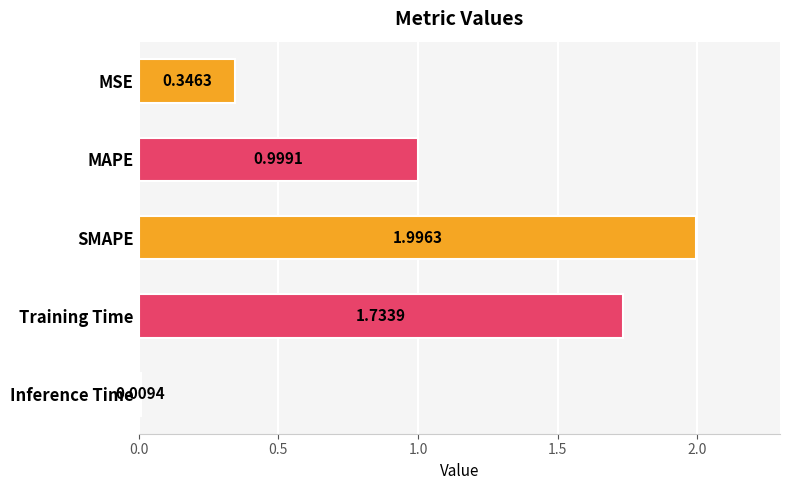

What is the difference between the maximum and minimum values?

2.0